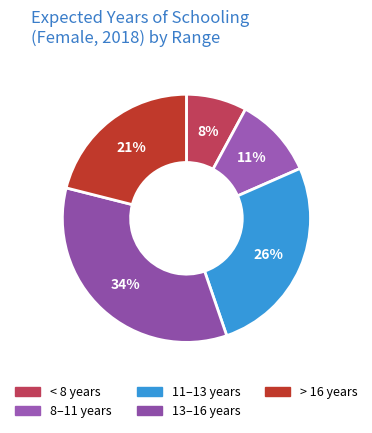

Count the number of slices in the pie.

5